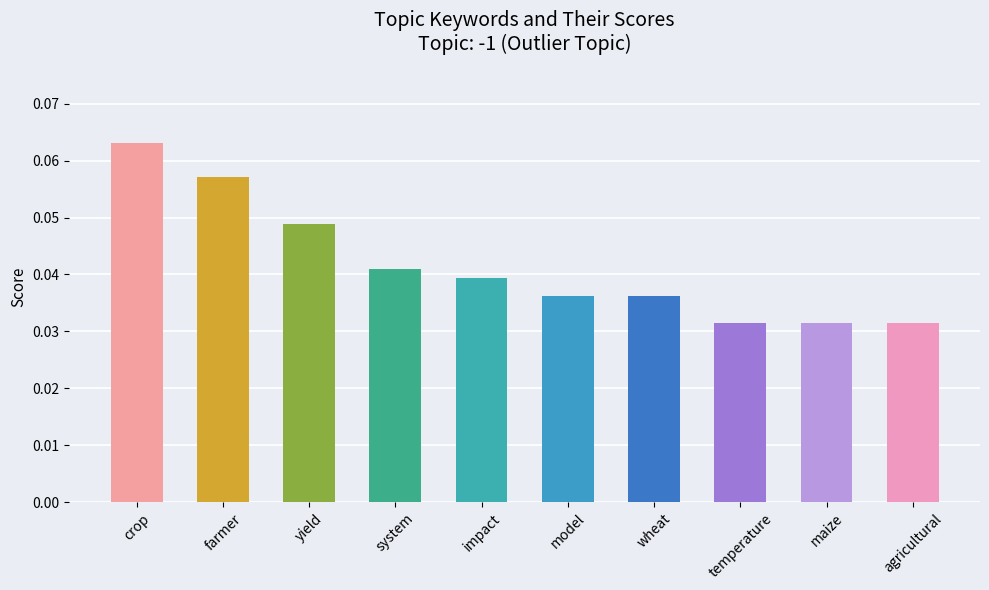

Does the chart contain stacked bars?

No